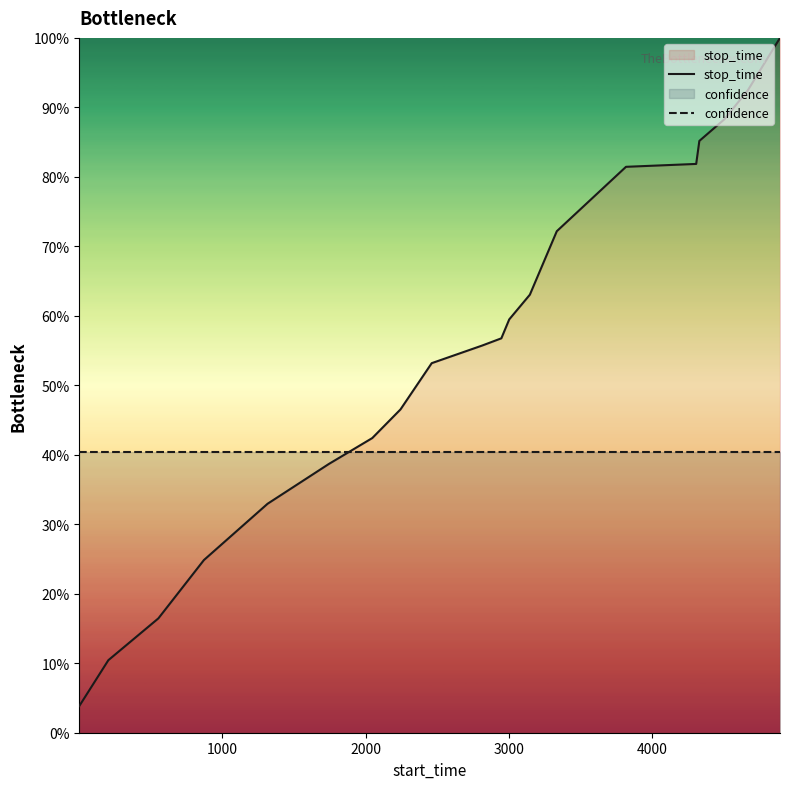

Which series has the largest range (max minus min)?

stop_time